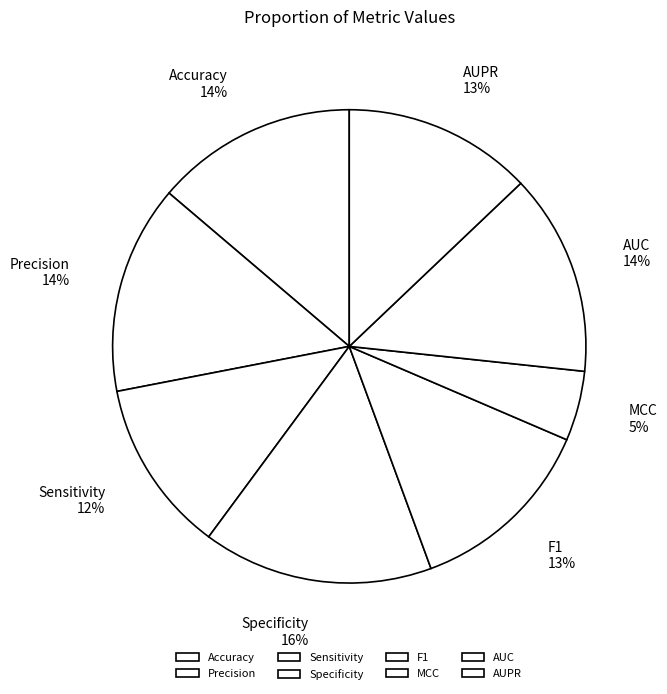

To the nearest percent, what is the difference between the Sensitivity and Specificity slice percentages?

4%